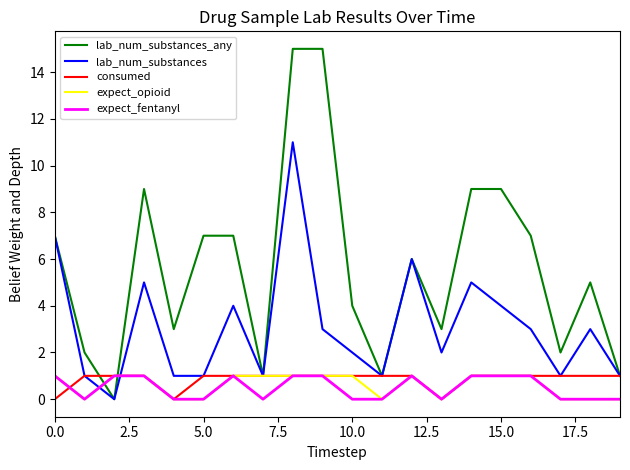

What is the maximum value for lab_num_substances_any?

15